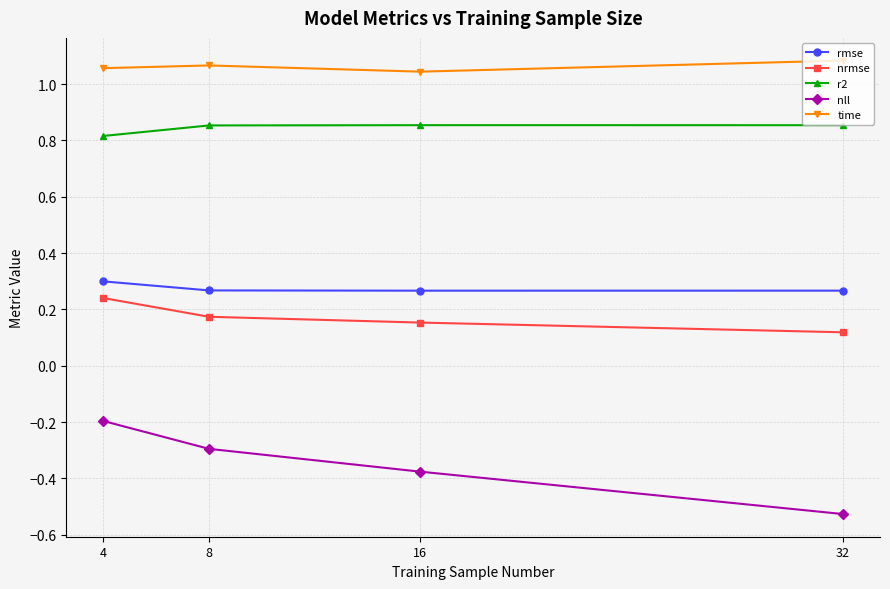

Rank the series at 16 from highest to lowest value.

time, r2, rmse, nrmse, nll